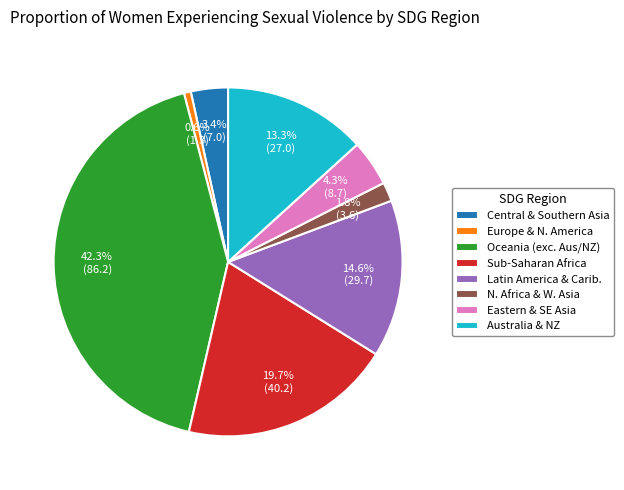

To the nearest percent, what is the difference between the largest and smallest slice percentages?

42%